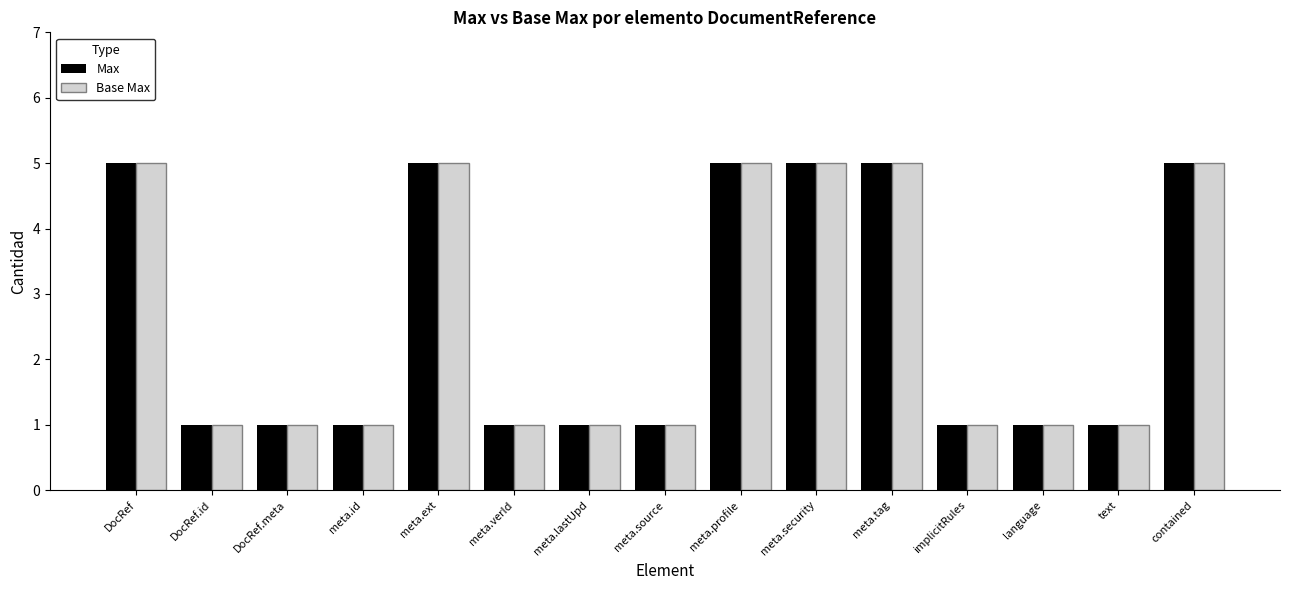

Is it true that Base Max equals 5 at meta.profile?

True